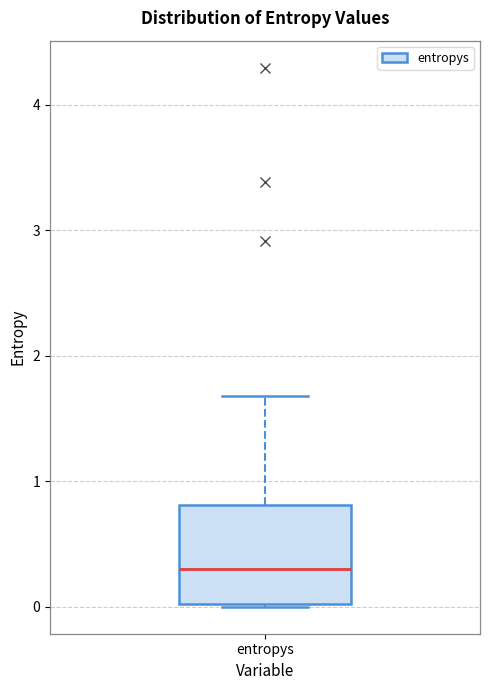

Read this box plot against the y-axis: the position of the median line, the range covered by the box, and the ends of both whiskers. The values are not printed on the chart, so give them approximately, as read against the axis.

median 0.3, box 0.0 to 0.8, whiskers 0.0 to 1.7